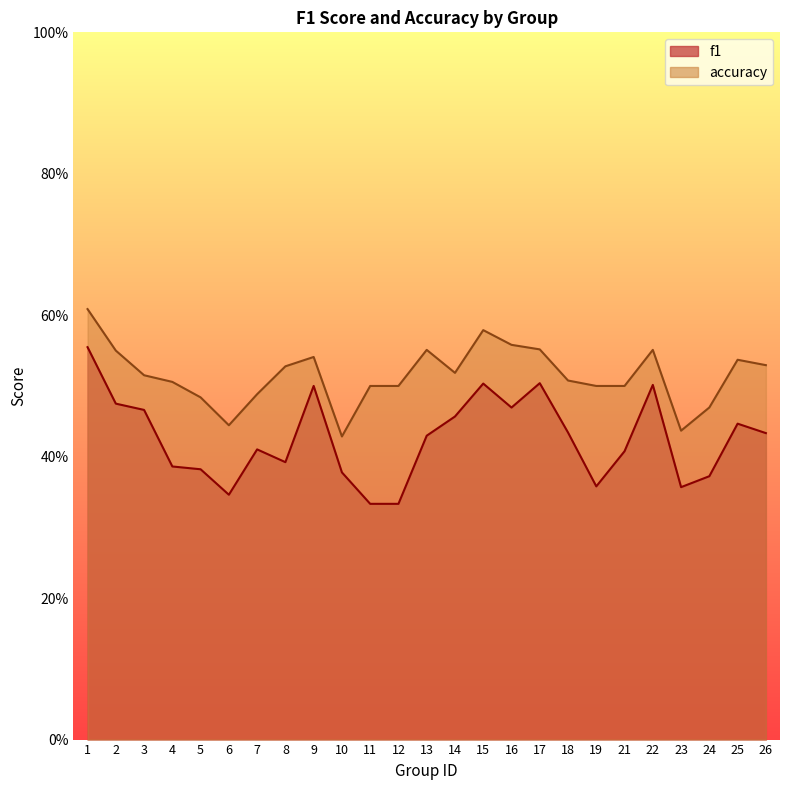

What are all the series names shown in the legend?

f1, accuracy